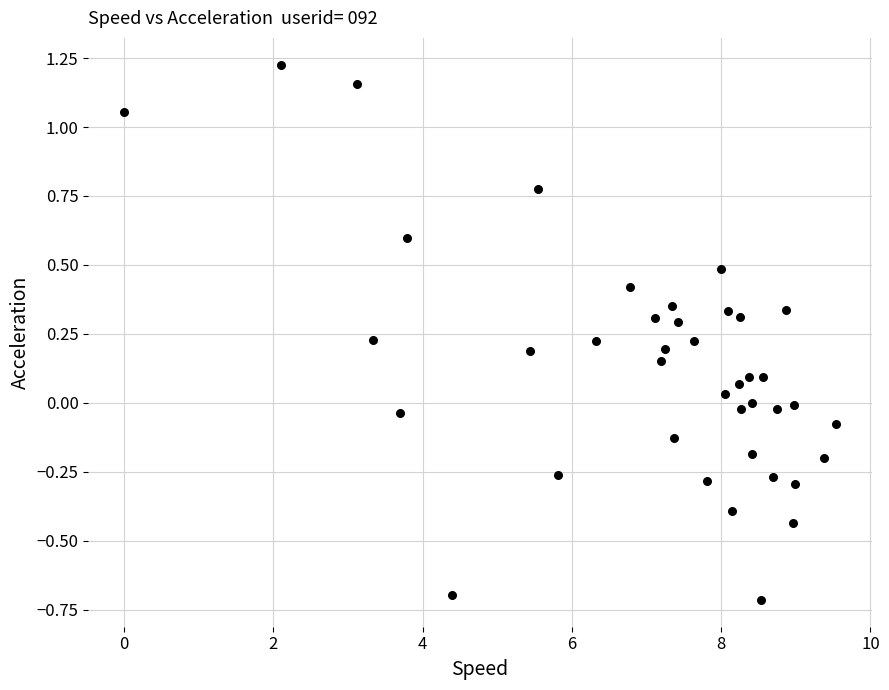

What is the range of X values (max minus min)?

9.5